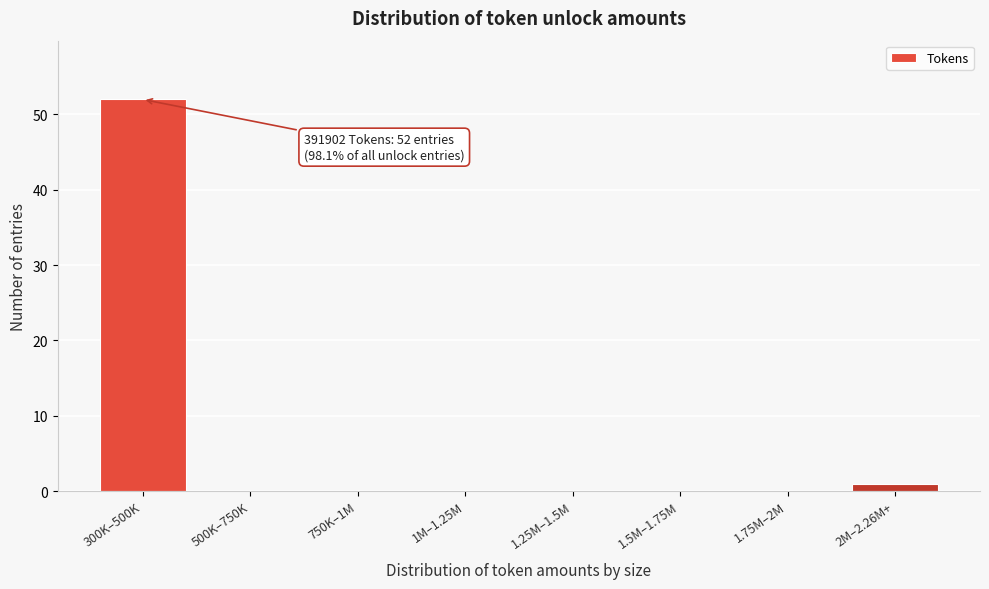

Reading right to left, extract all data points from this chart.

2M–2.26M+=1	1.75M–2M=0	1.5M–1.75M=0	1.25M–1.5M=0	1M–1.25M=0	750K–1M=0	500K–750K=0	300K–500K=52